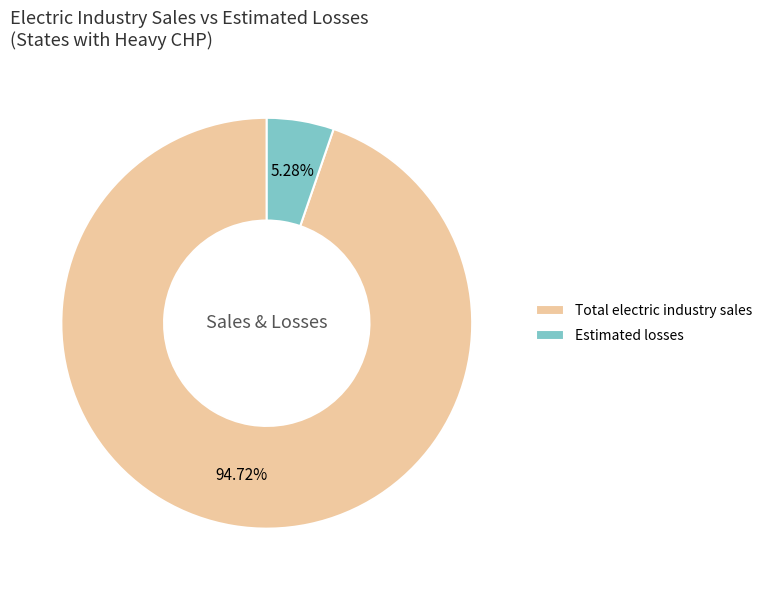

What is the largest slice in the pie chart?

Total electric industry sales